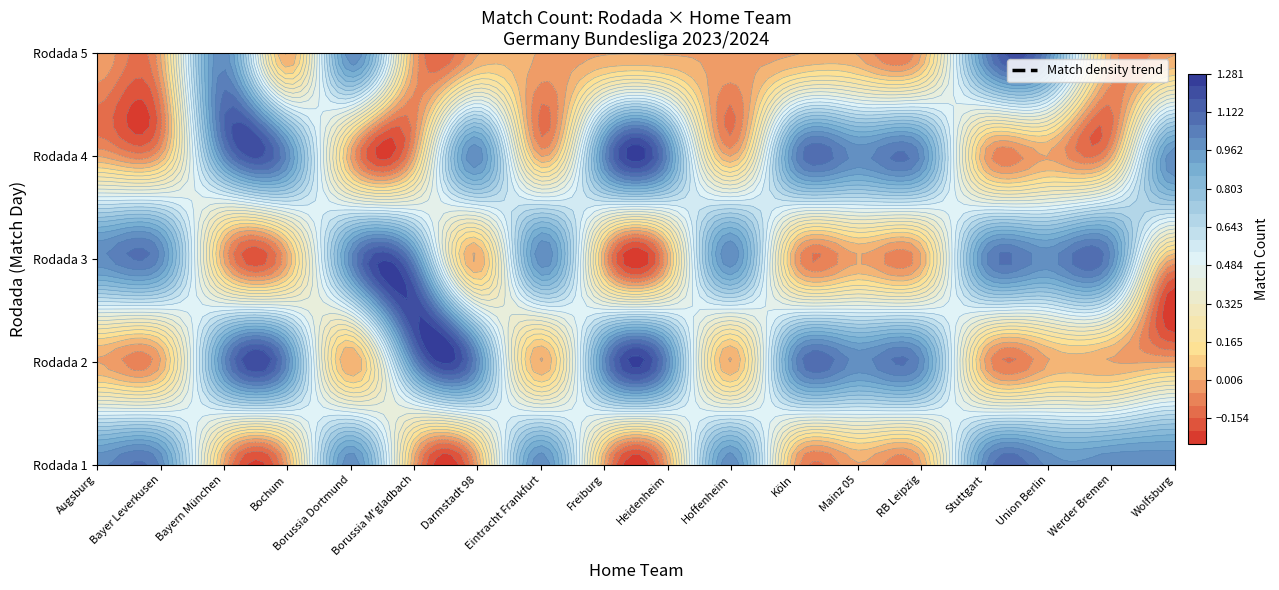

What is the total value across all series at 2?

1